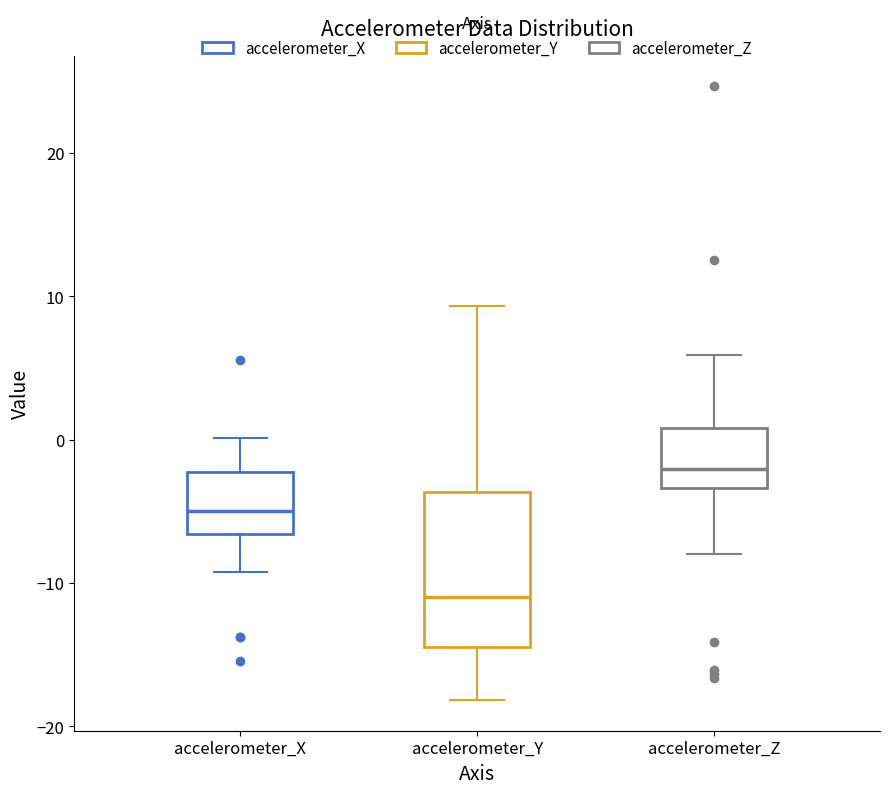

Where does the upper whisker of the box for accelerometer_X end on the y-axis? The values are not printed on the chart, so give them approximately, as read against the axis.

0